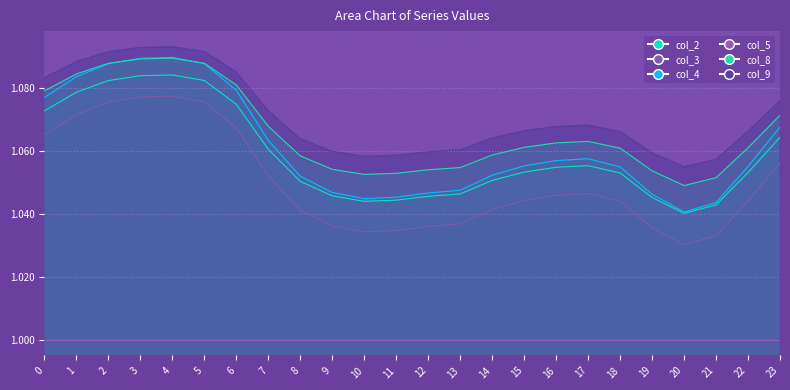

Reading left to right, transcribe all the data shown in this chart.

col_2: 1.1	1.1	1.1	1.1	1.1	1.1	1.1	1.1	1.1	1.0	1.0	1.0	1.0	1.0	1.1	1.1	1.1	1.1	1.1	1.0	1.0	1.0	1.1	1.1
col_3: 1.1	1.1	1.1	1.1	1.1	1.1	1.1	1.1	1.0	1.0	1.0	1.0	1.0	1.0	1.0	1.0	1.0	1.0	1.0	1.0	1.0	1.0	1.0	1.1
col_4: 1.1	1.1	1.1	1.1	1.1	1.1	1.1	1.1	1.1	1.0	1.0	1.0	1.0	1.0	1.1	1.1	1.1	1.1	1.1	1.0	1.0	1.0	1.1	1.1
col_8: 1.1	1.1	1.1	1.1	1.1	1.1	1.1	1.1	1.1	1.1	1.1	1.1	1.1	1.1	1.1	1.1	1.1	1.1	1.1	1.1	1.0	1.1	1.1	1.1
col_9: 1.1	1.1	1.1	1.1	1.1	1.1	1.1	1.1	1.1	1.1	1.1	1.1	1.1	1.1	1.1	1.1	1.1	1.1	1.1	1.1	1.1	1.1	1.1	1.1